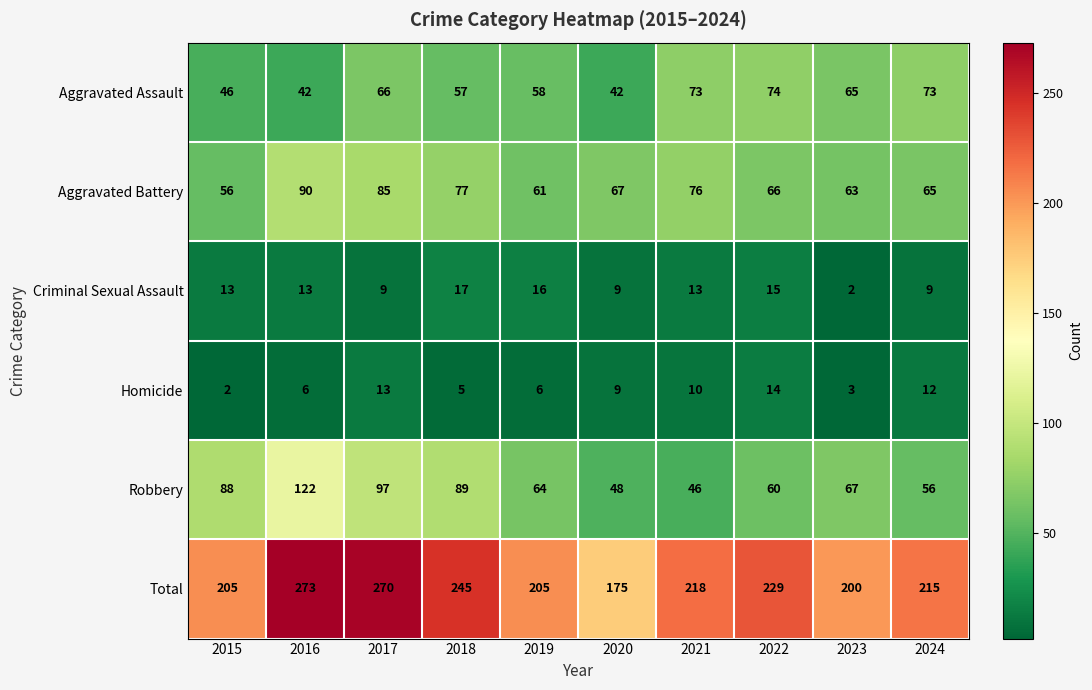

What is the approximate value of Aggravated Assault at 2018, to the nearest 10?

60